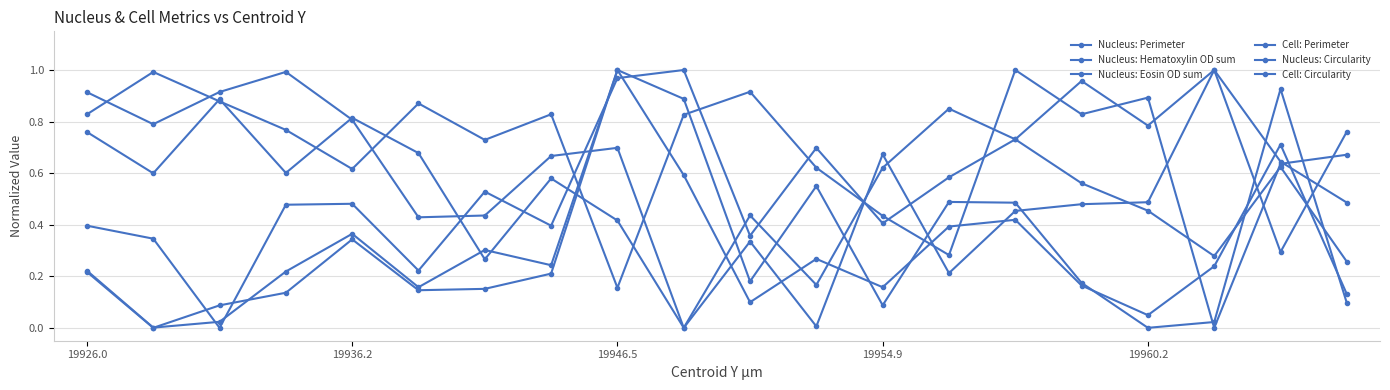

How many categories are shown in the chart?

20